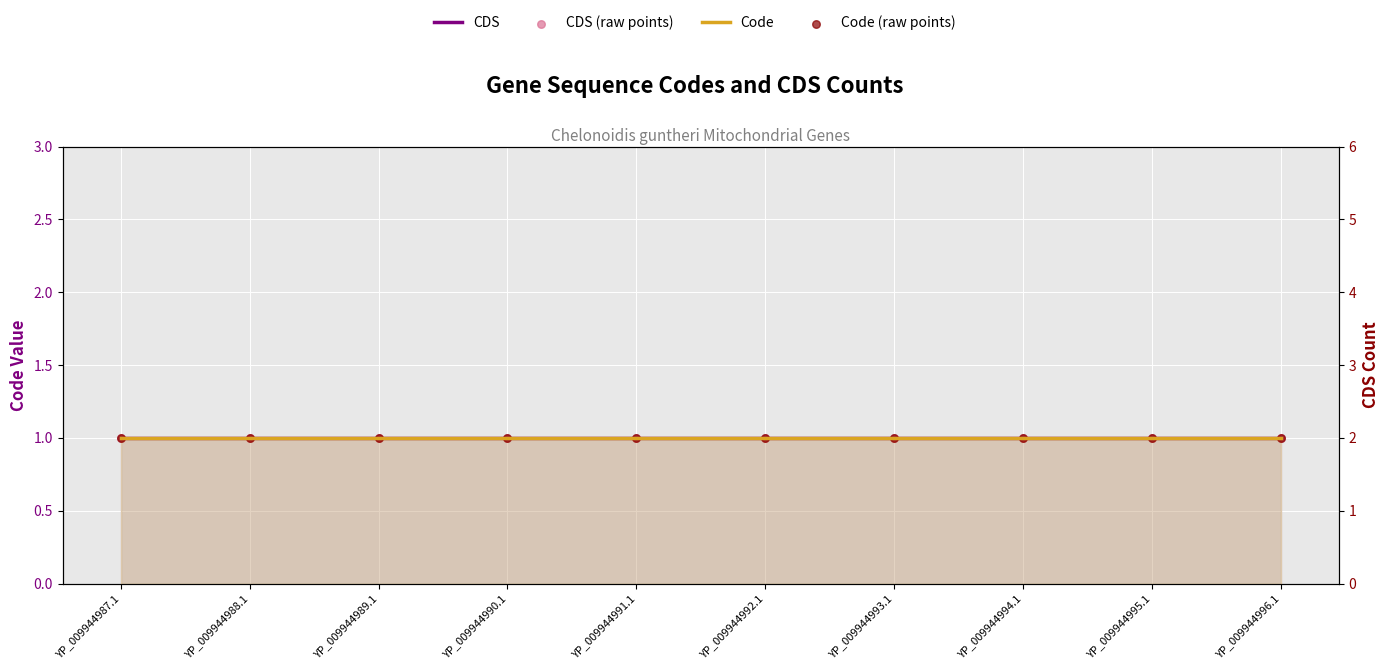

Which series has the largest Y range (max minus min)?

CDS